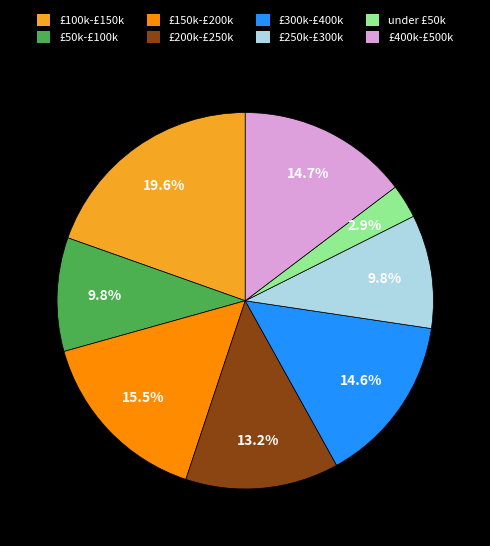

What is the smallest slice in the pie chart?

under £50k